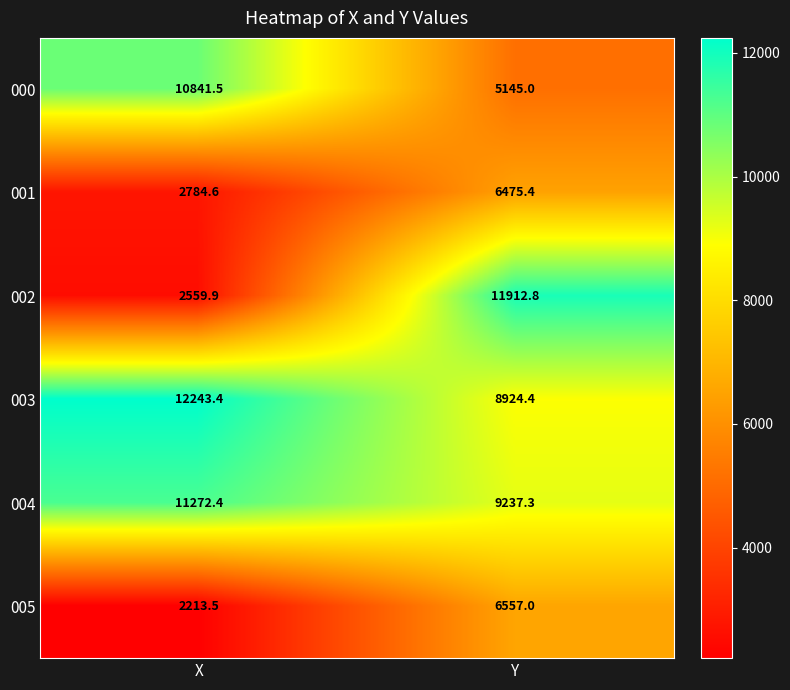

Which series has the largest range (max minus min)?

002